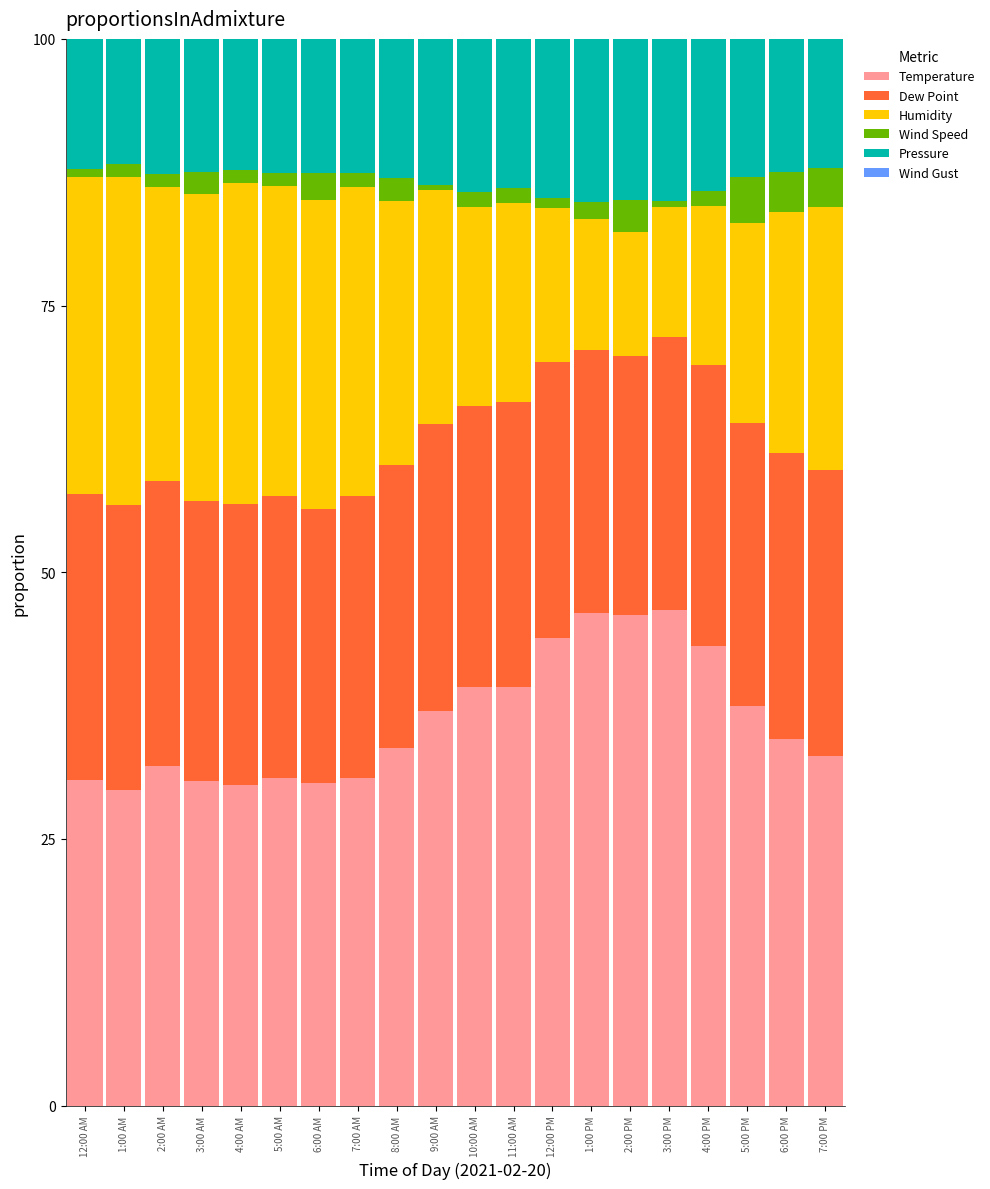

What is the highest value of the Temperature series?

46.5